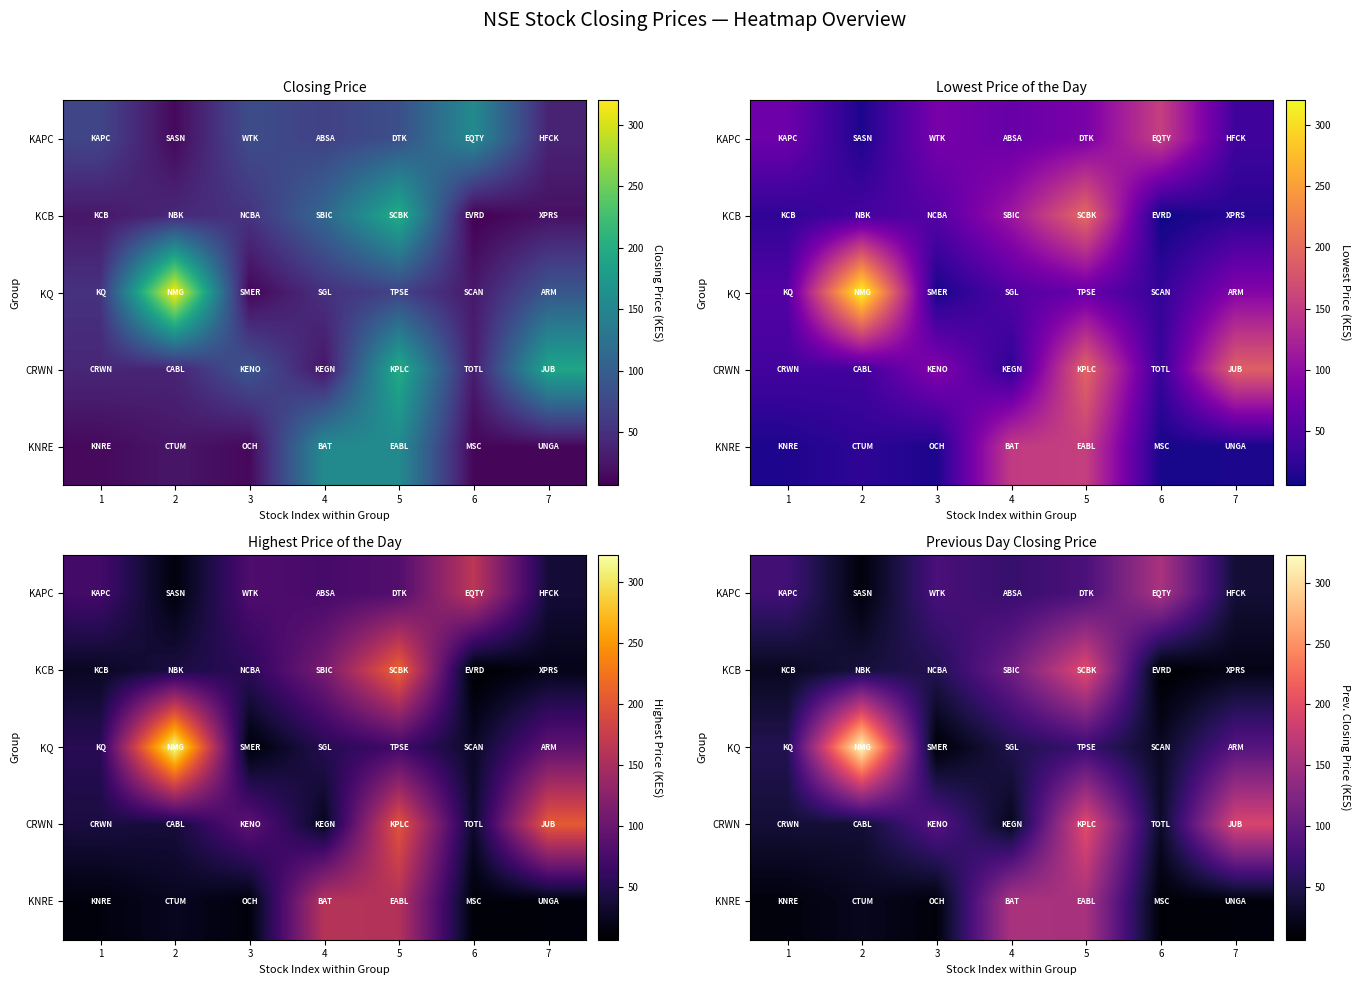

Rank the series at 5 from highest to lowest value.

CRWN, KCB, KNRE, KAPC, KQ